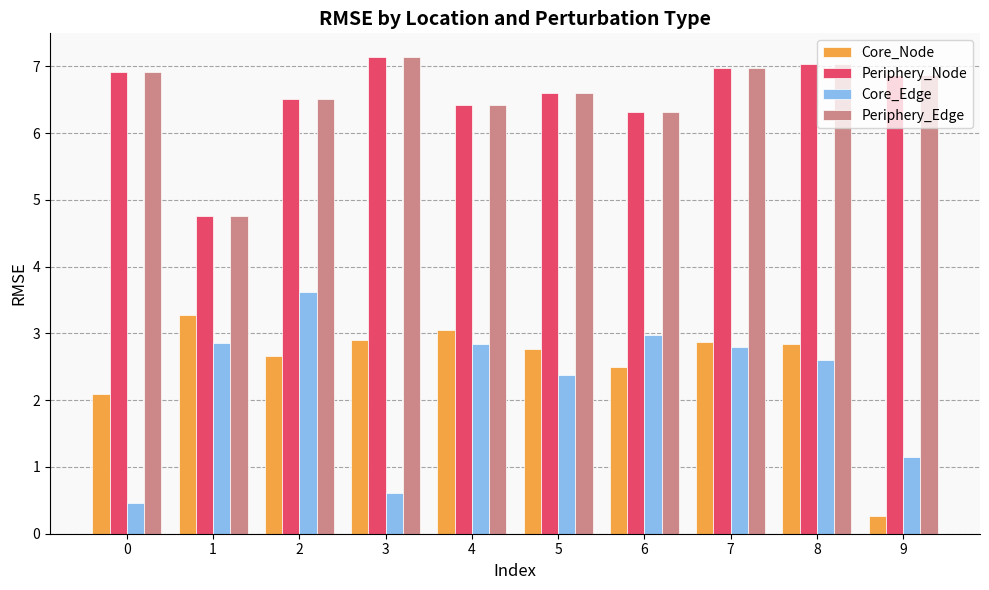

What is the sum of the Periphery_Node values at 7 and 8?

14.0